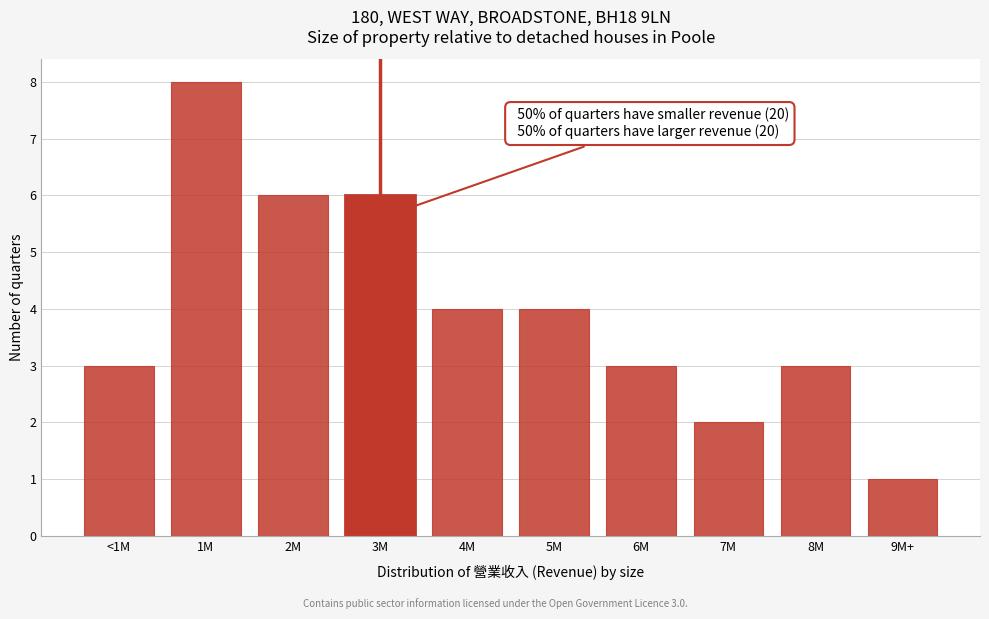

Reading right to left, extract all data points from this chart.

1	3	2	3	4	4	6	6	8	3